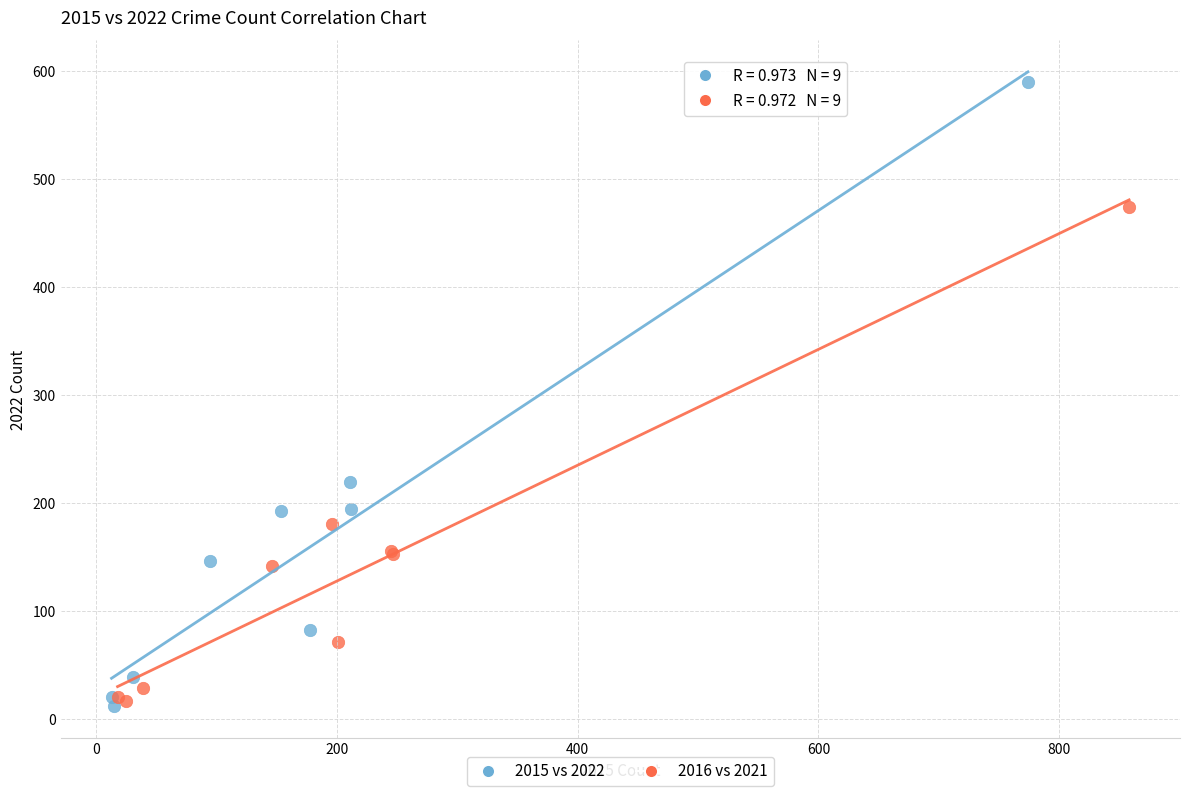

Which series contains the highest Y value?

2015 vs 2022